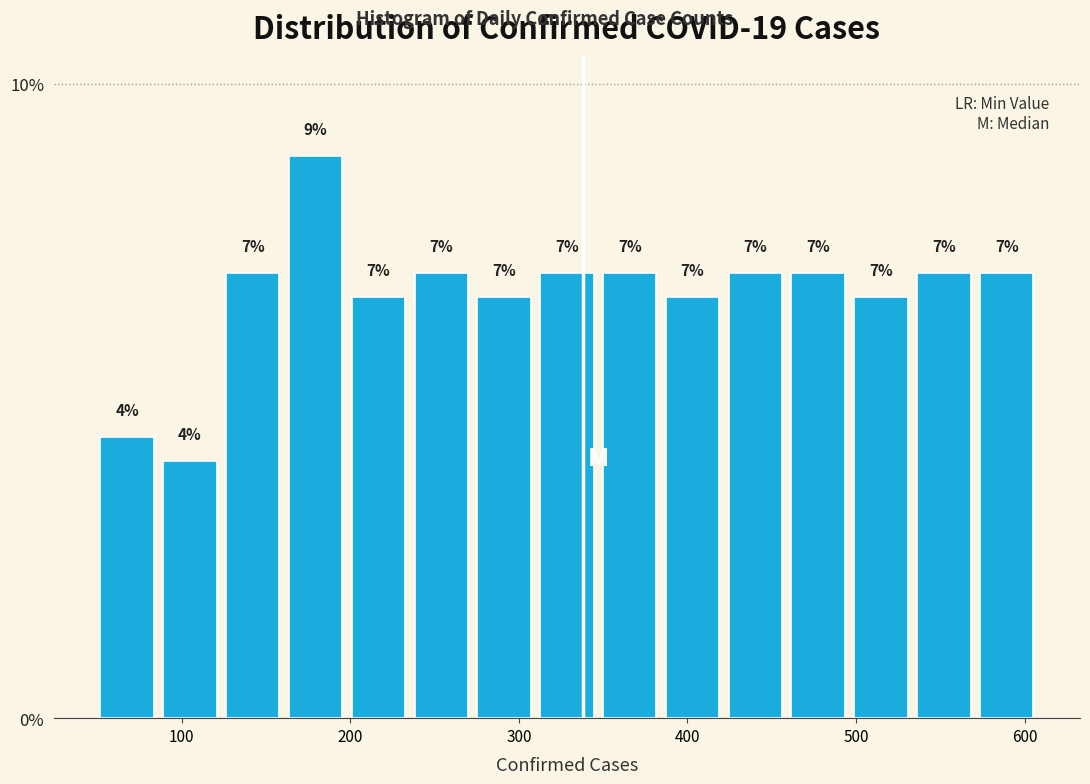

Around what value on the x-axis is the tallest bar? Give the approximate position of its centre, as read against the axis.

180